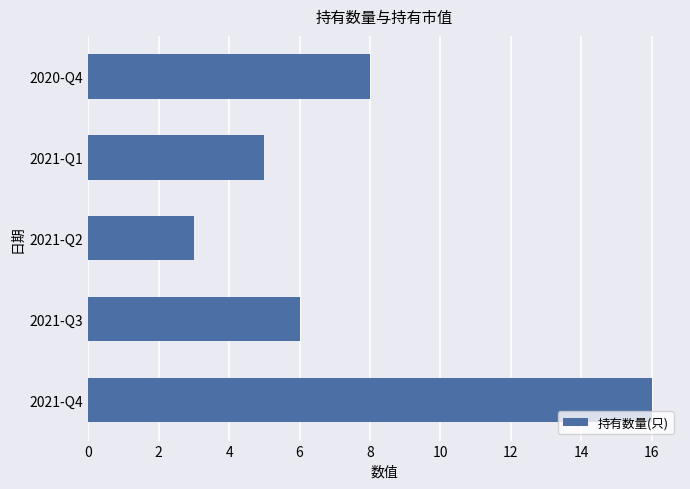

What is the minimum value shown in the chart?

3